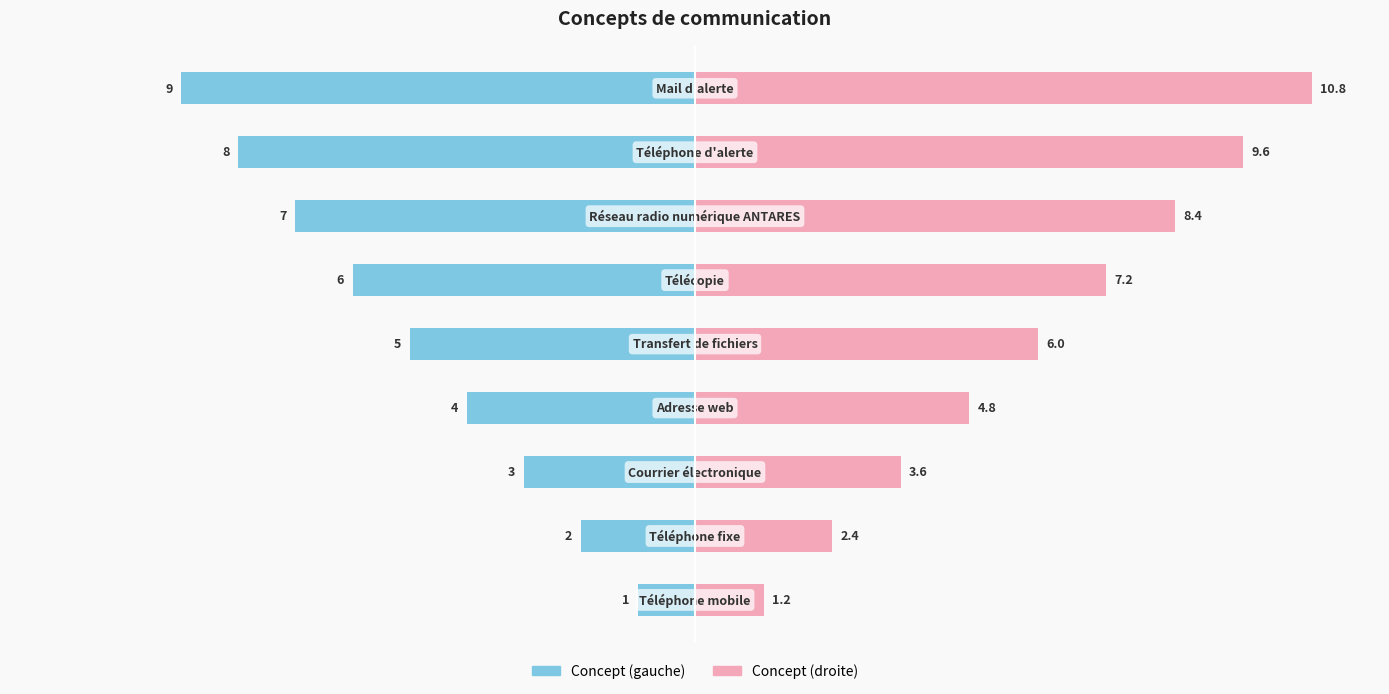

What is the minimum value for Concept (gauche)?

-9.0